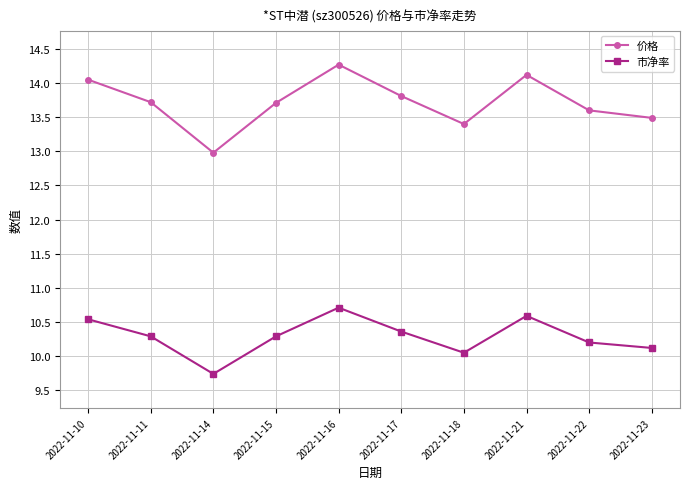

What is the greatest value displayed?

14.3